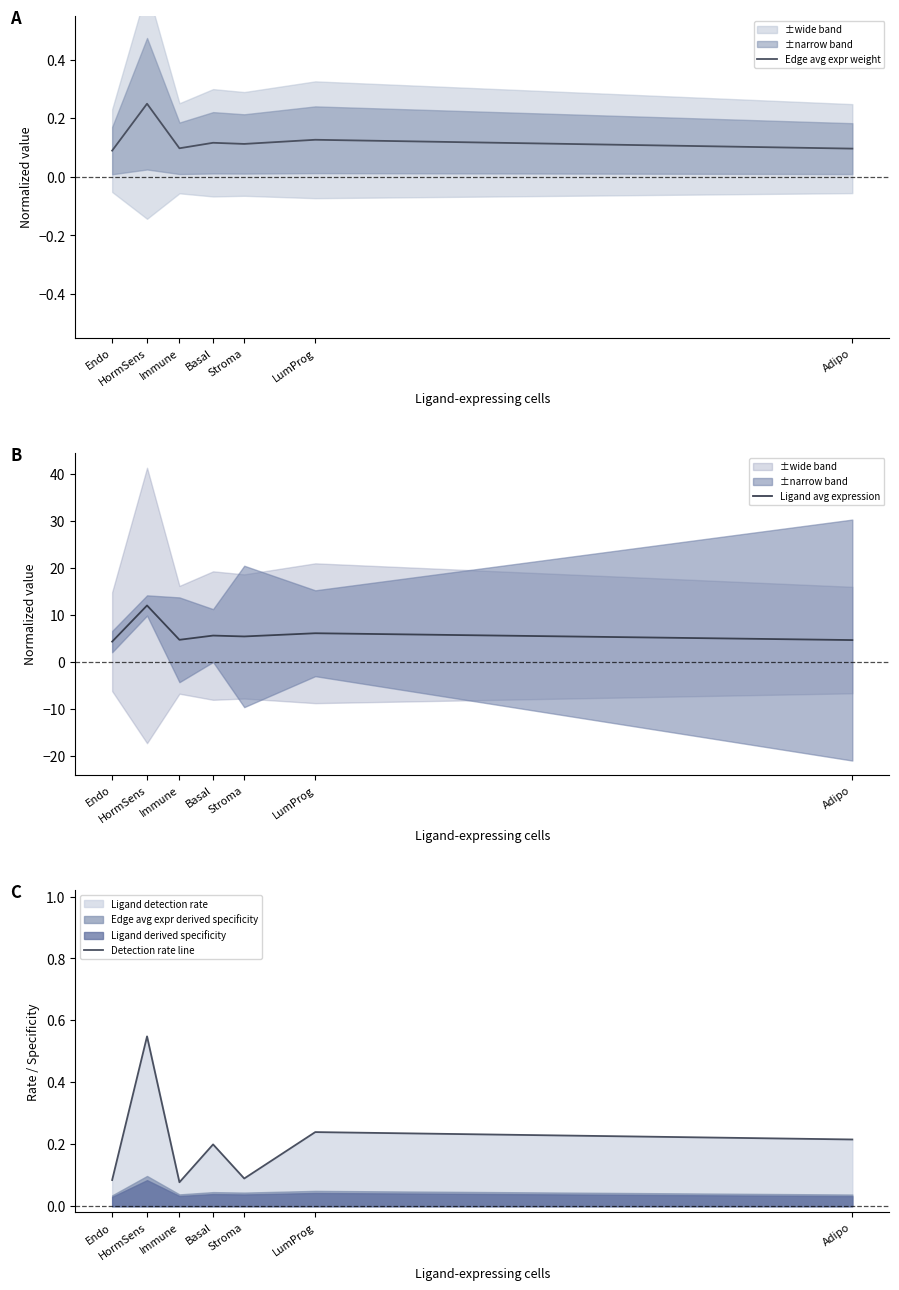

At how many categories does at least one series exceed 8?

1